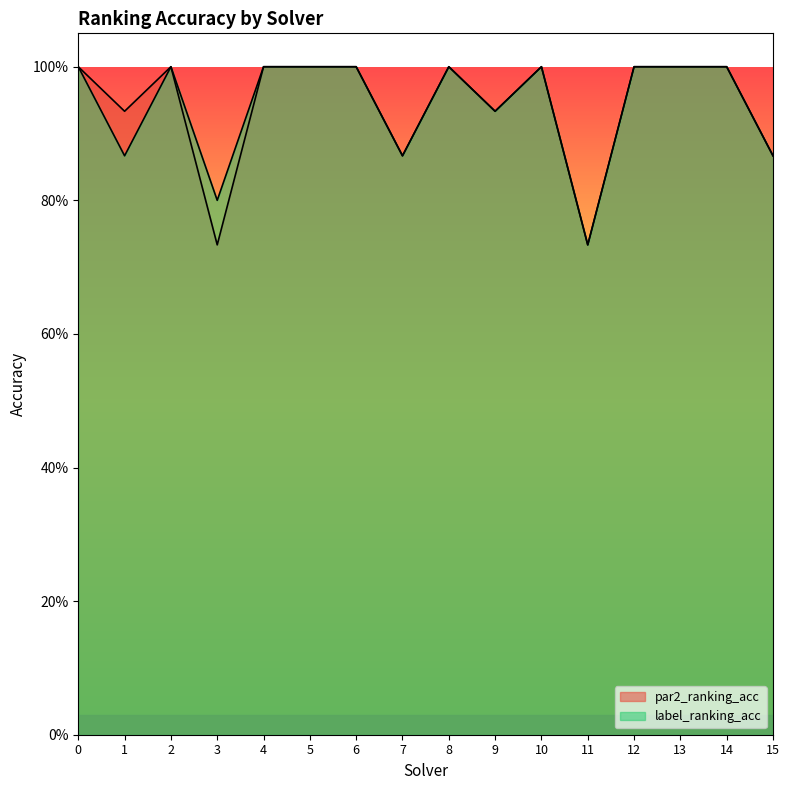

Which series has the largest range (max minus min)?

par2_ranking_acc